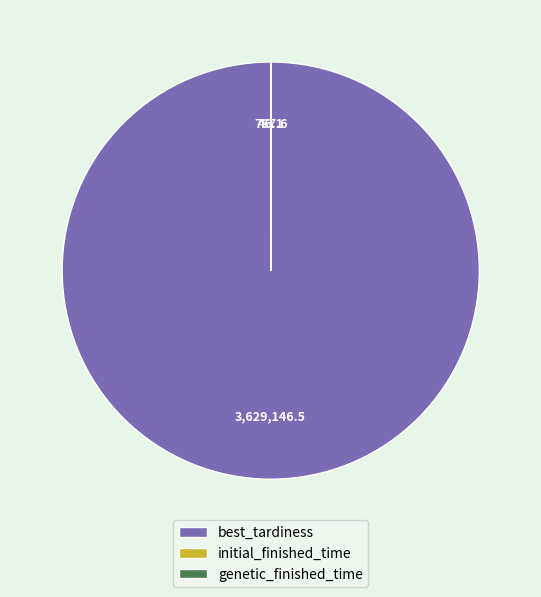

What is the largest slice in the pie chart?

best_tardiness